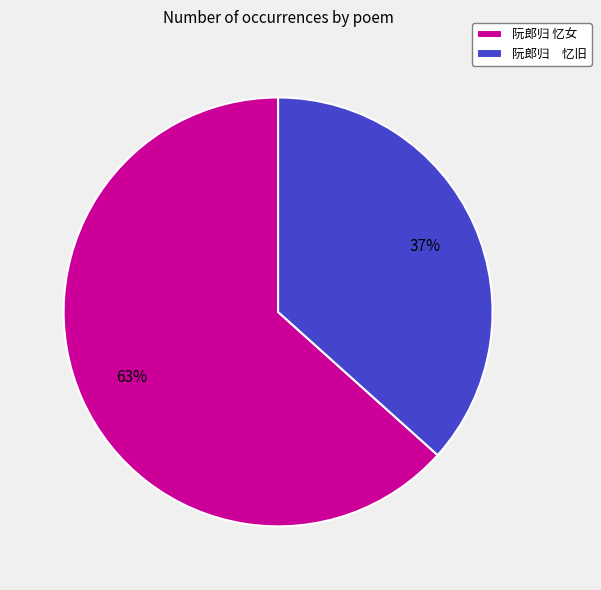

What is the largest slice in the pie chart?

阮郎归 忆女